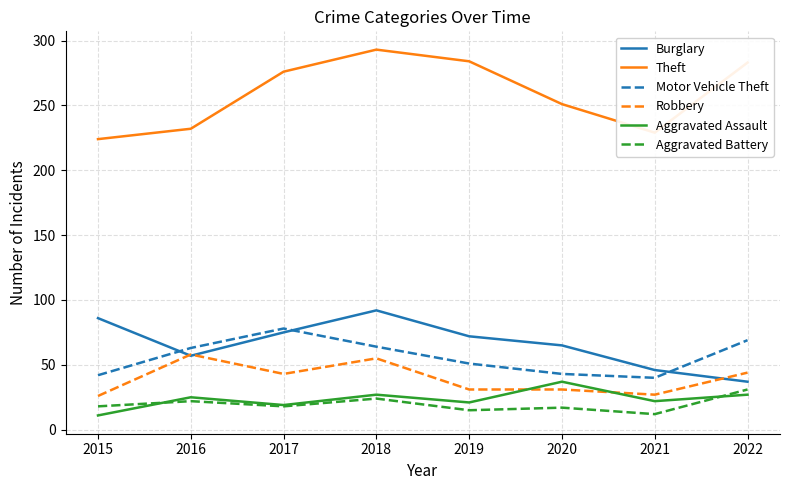

Which series has the largest total across all categories?

Theft